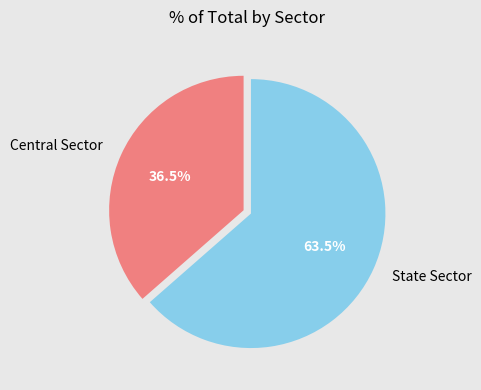

What is the total percentage of Central Sector and State Sector?

100.0%